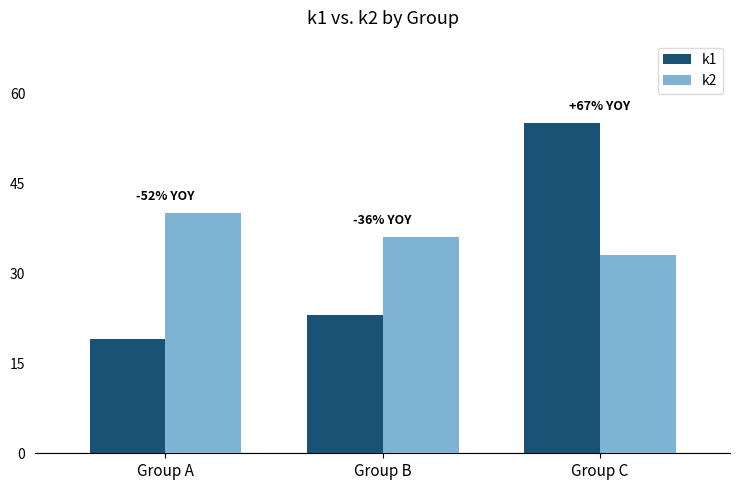

Is it true that k2 equals 33 at Group C?

True